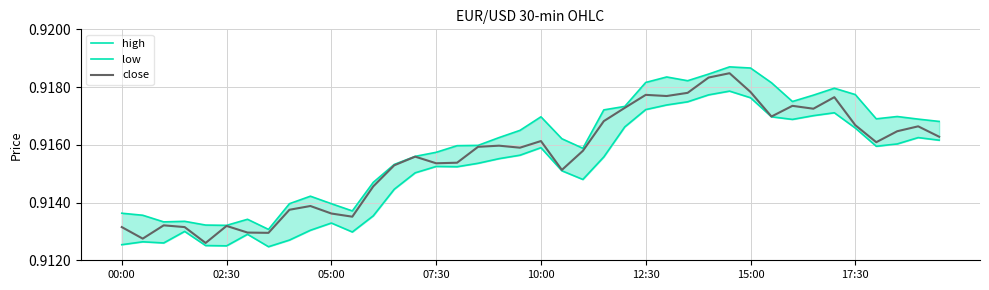

At which category is the sum across all series the highest?

29